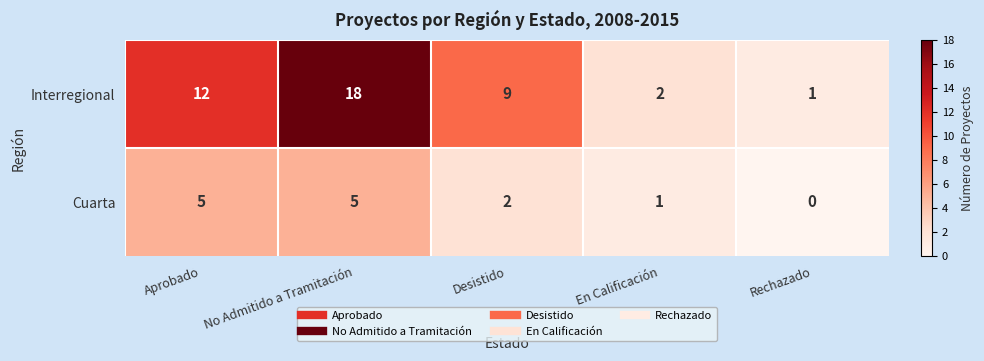

List the series in order of their peak value, highest first.

Interregional, Cuarta